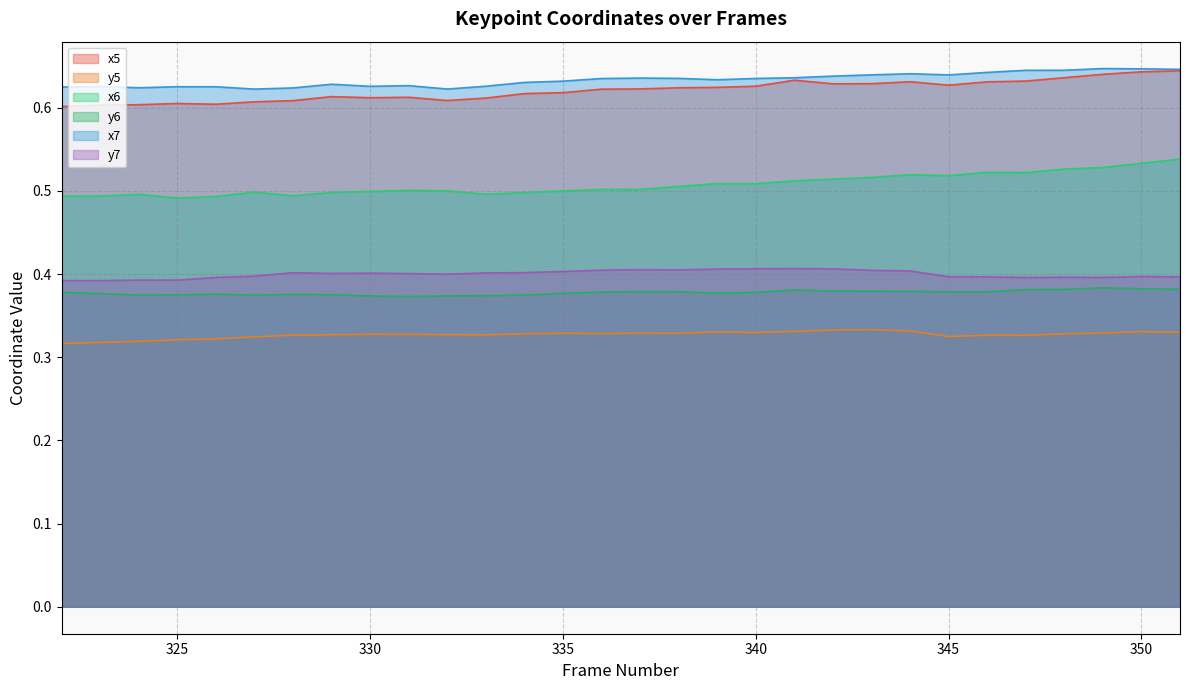

How many interior local valleys does the y7 series have?

6